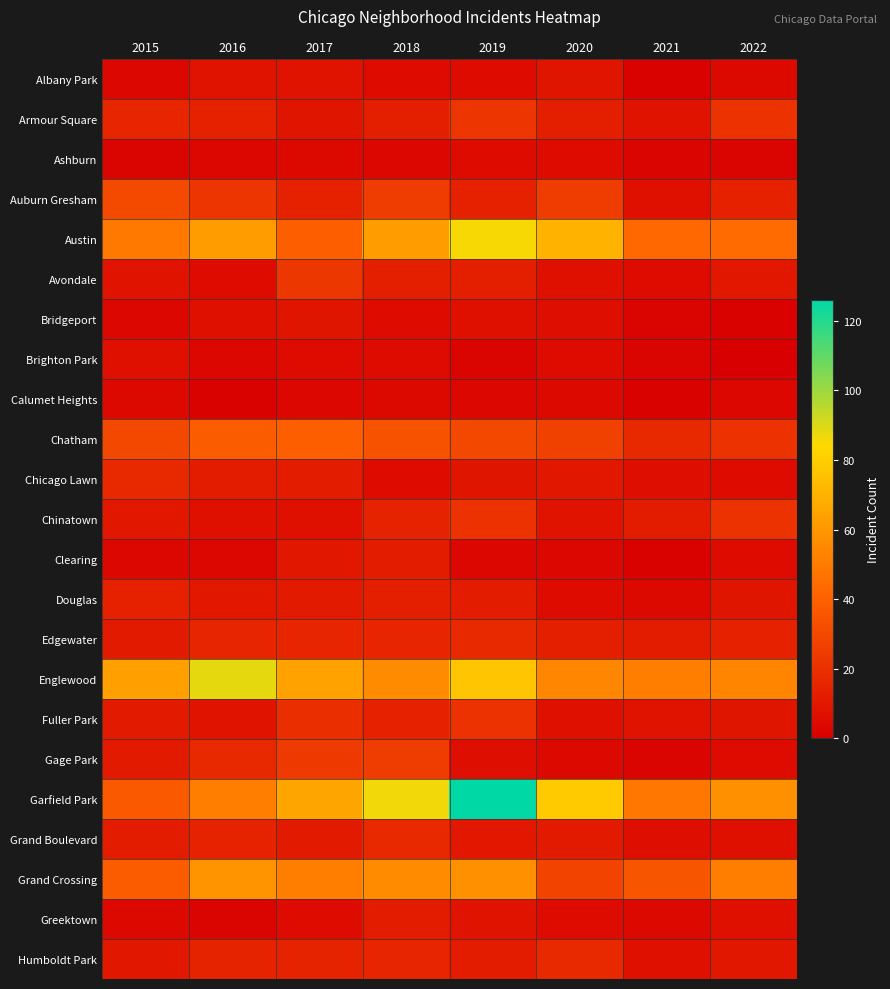

At how many categories does at least one series exceed 74?

4